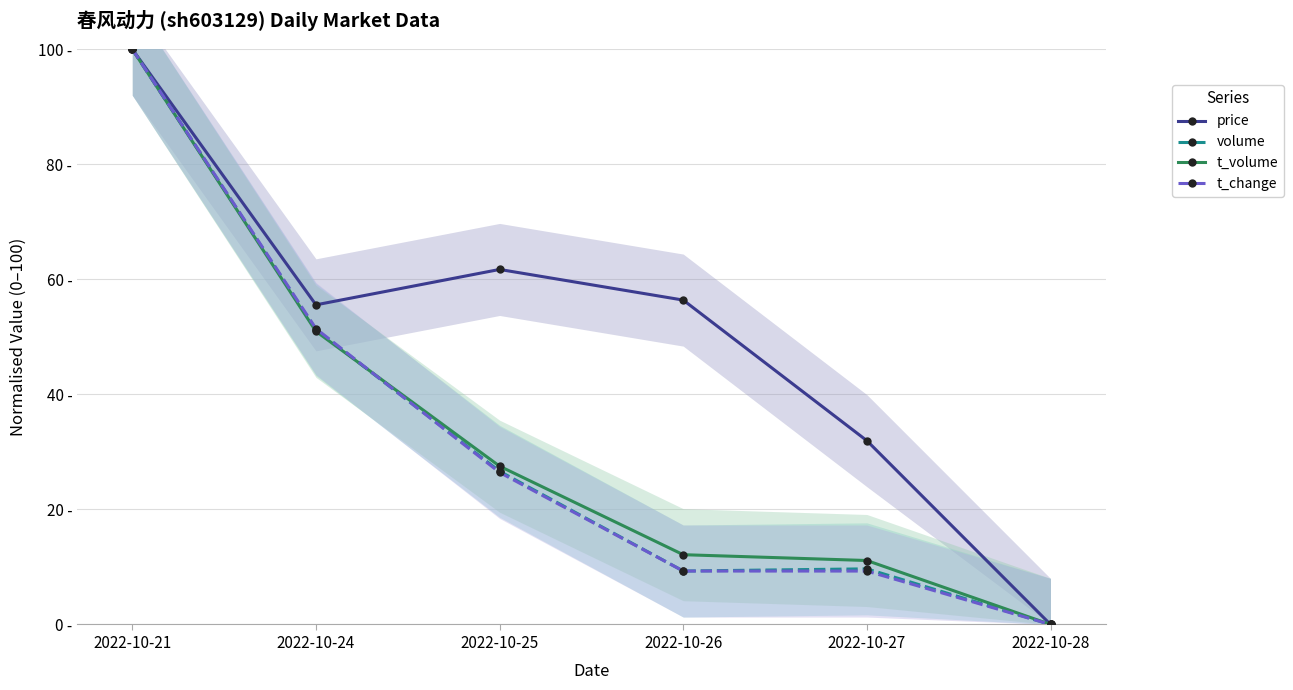

Reading left to right, list all the values displayed in this chart.

price: 100.0	55.6	61.7	56.4	32.0	0.0
volume: 100.0	51.3	26.6	9.3	9.7	0.0
t_volume: 100.0	51.0	27.5	12.1	11.1	0.0
t_change: 100.0	51.4	26.4	9.3	9.3	0.0